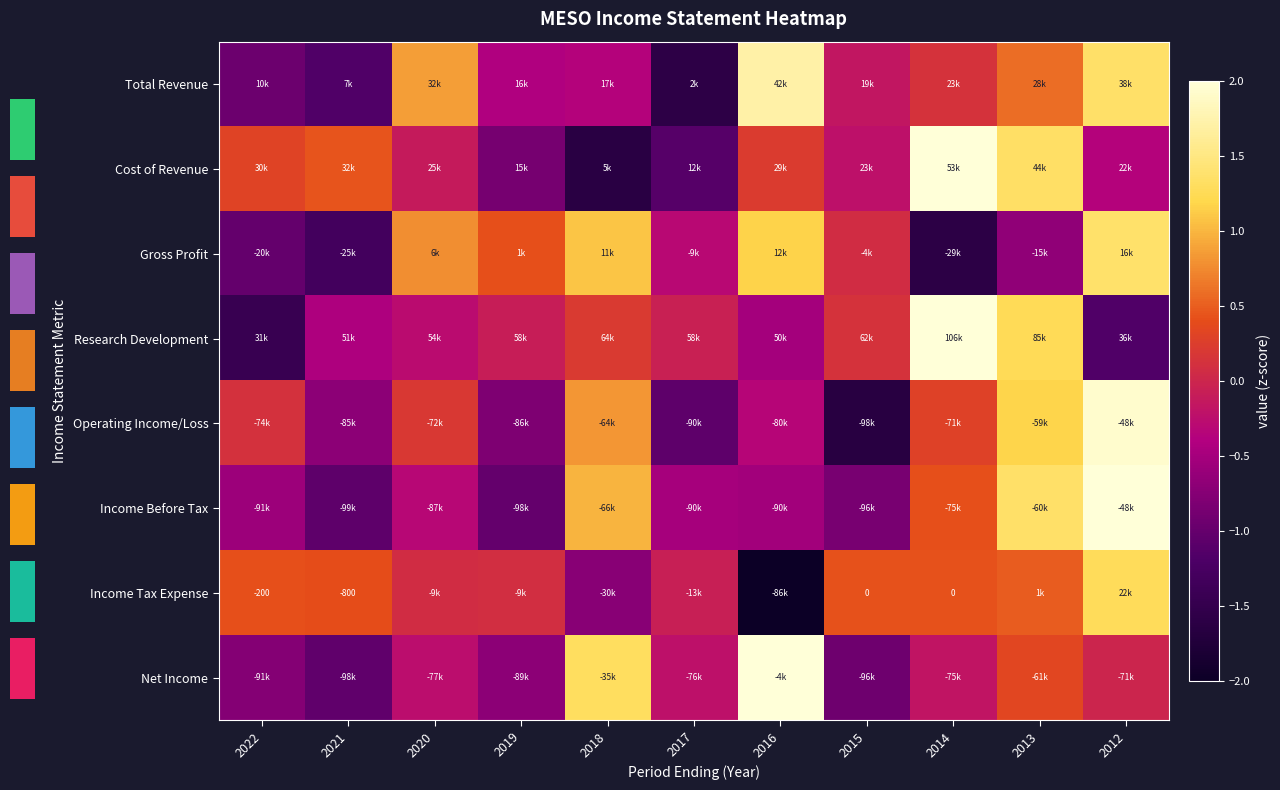

Which has a higher value, 2012 or 2014?

2012